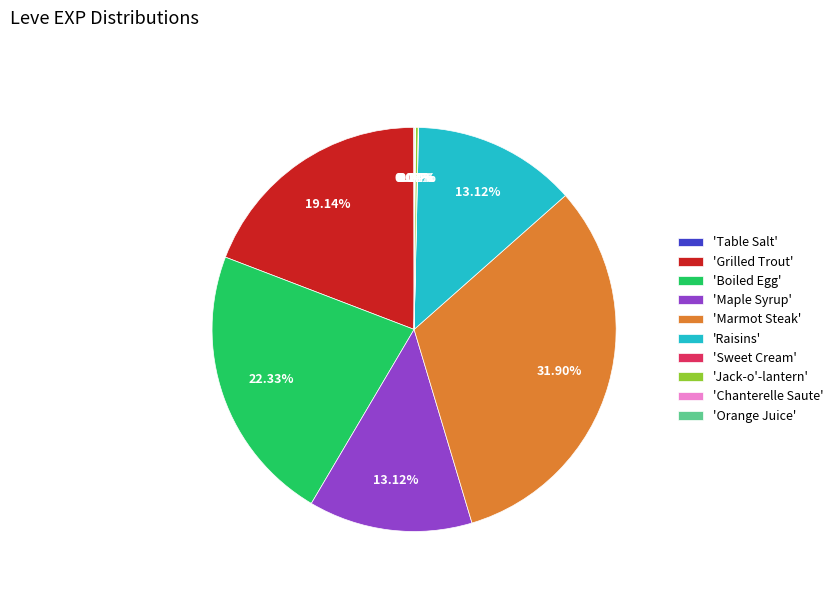

Approximately how many times larger is the value at 'Raisins' compared to 'Marmot Steak'?

0.4